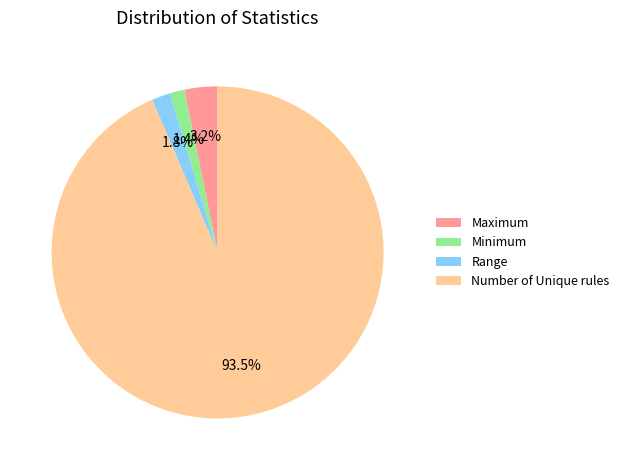

Which category has the biggest portion of the pie?

Number of Unique rules